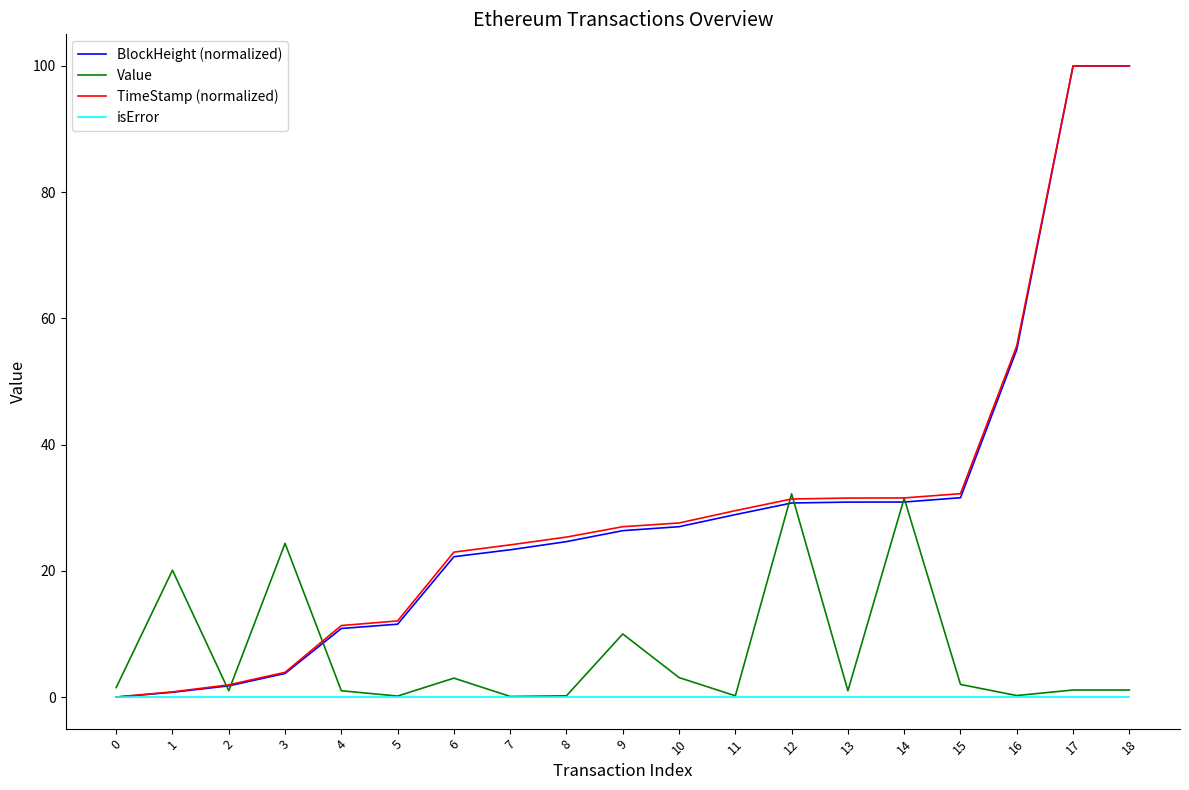

Is the value of BlockHeight (normalized) at 10 greater than the value of Value at 6?

Yes